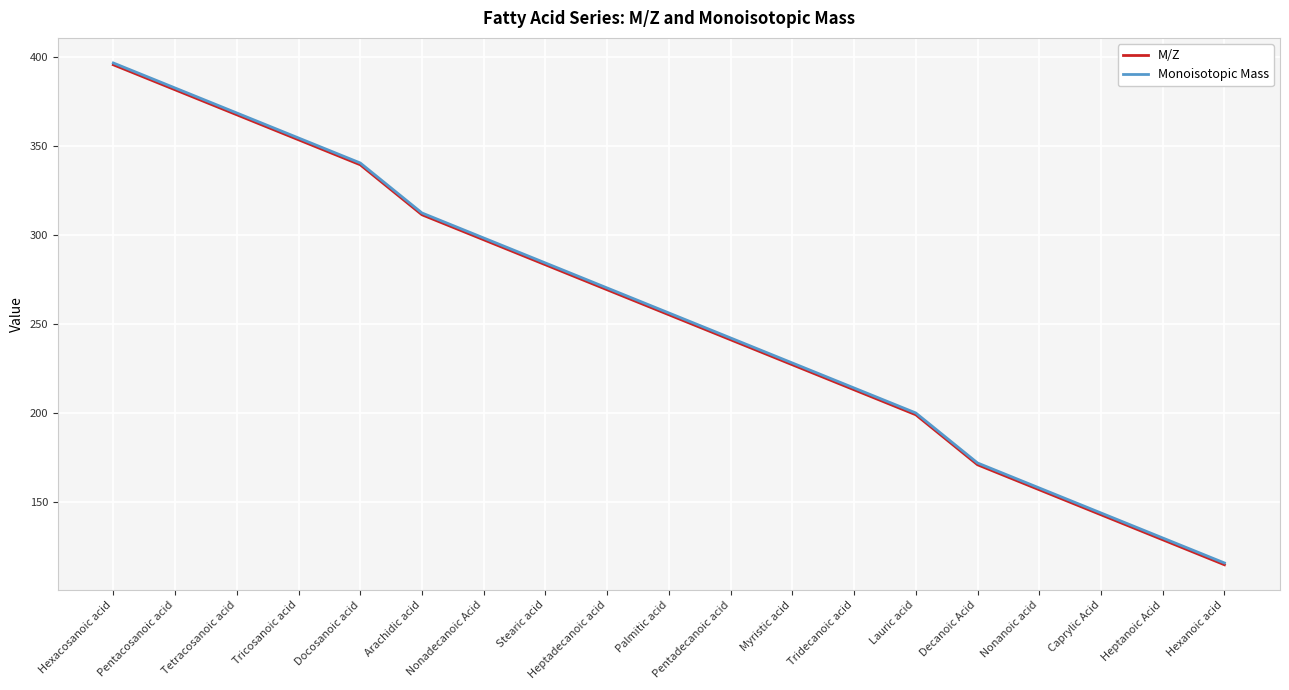

Reading right to left, list all the values displayed in this chart.

M/Z: Hexanoic acid=115.1	Heptanoic Acid=129.1	Caprylic Acid=143.1	Nonanoic acid=157.1	Decanoic Acid=171.1	Lauric acid=199.2	Tridecanoic acid=213.2	Myristic acid=227.2	Pentadecanoic acid=241.2	Palmitic acid=255.2	Heptadecanoic acid=269.2	Stearic acid=283.3	Nonadecanoic Acid=297.3	Arachidic acid=311.3	Docosanoic acid=339.3	Tricosanoic acid=353.3	Tetracosanoic acid=367.4	Pentacosanoic acid=381.4	Hexacosanoic acid=395.4
Monoisotopic Mass: Hexanoic acid=116.1	Heptanoic Acid=130.1	Caprylic Acid=144.1	Nonanoic acid=158.1	Decanoic Acid=172.1	Lauric acid=200.2	Tridecanoic acid=214.2	Myristic acid=228.2	Pentadecanoic acid=242.2	Palmitic acid=256.2	Heptadecanoic acid=270.3	Stearic acid=284.3	Nonadecanoic Acid=298.3	Arachidic acid=312.3	Docosanoic acid=340.3	Tricosanoic acid=354.3	Tetracosanoic acid=368.4	Pentacosanoic acid=382.4	Hexacosanoic acid=396.4